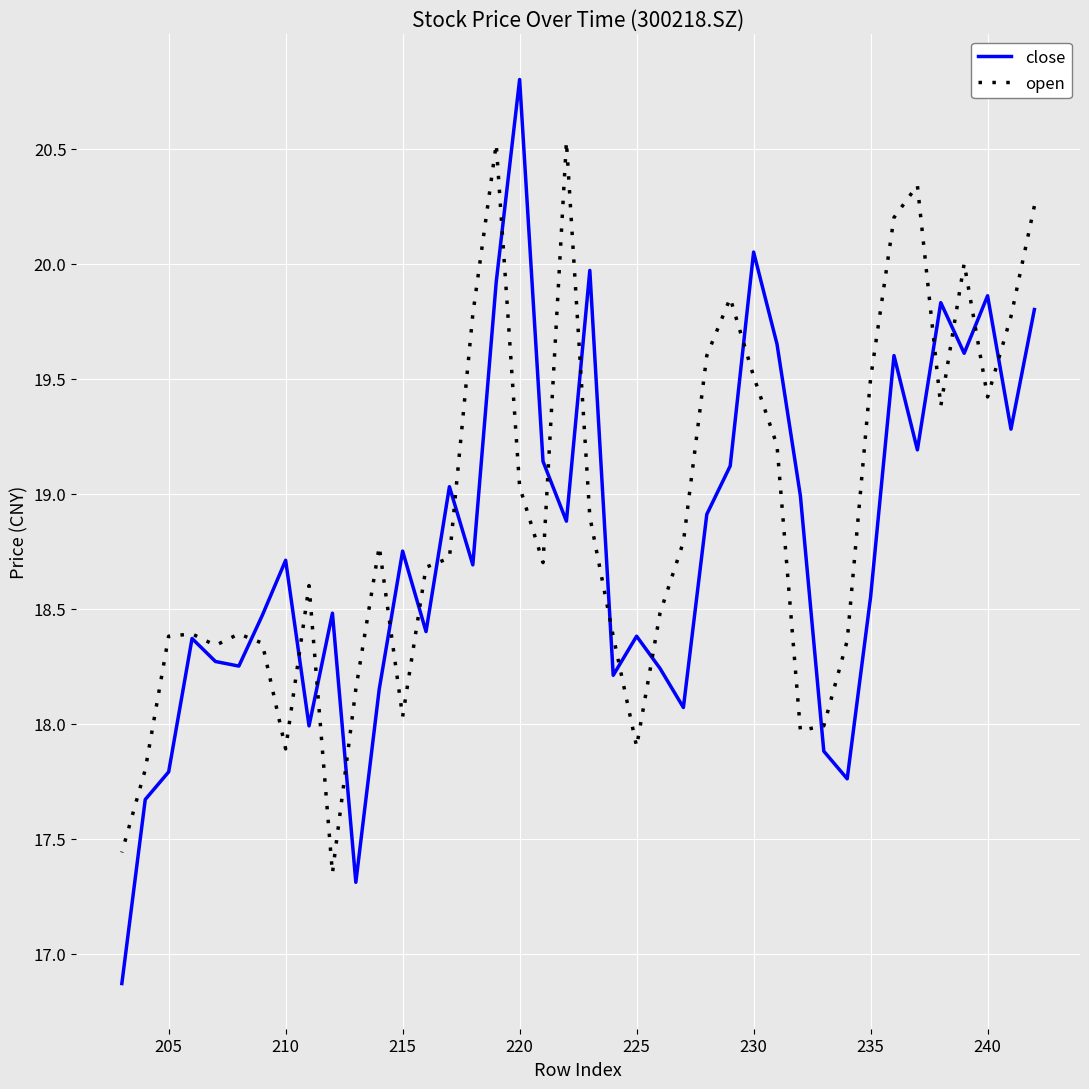

List the series in order of their overall mean, highest first.

open, close